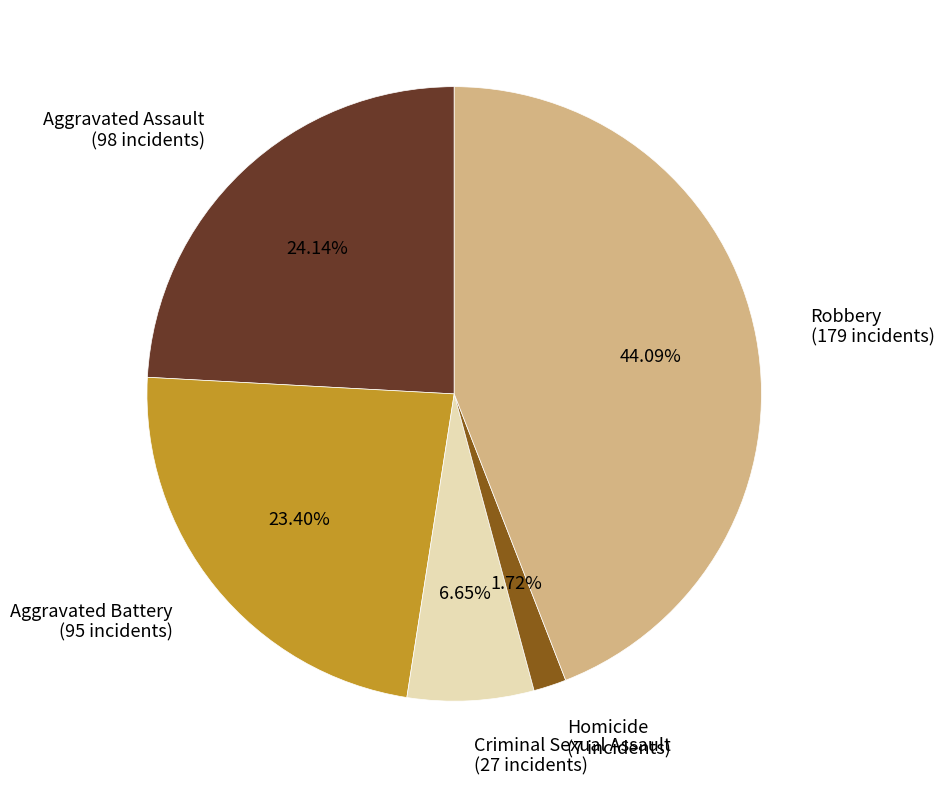

Rank the categories by value from lowest to highest.

Homicide, Criminal Sexual Assault, Aggravated Battery, Aggravated Assault, Robbery